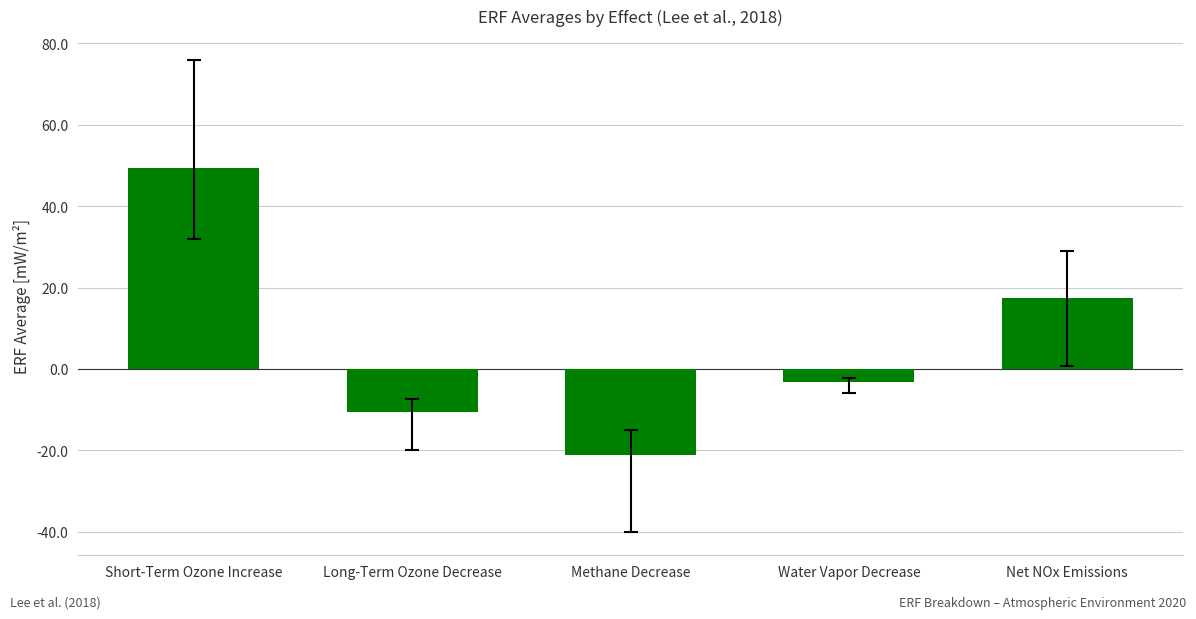

Does the chart contain any negative values?

Yes